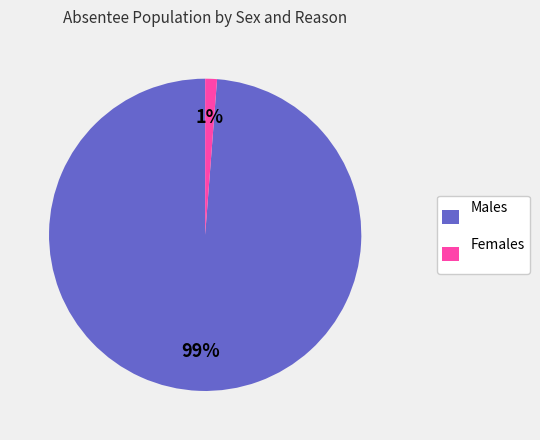

What is the majority slice?

Males